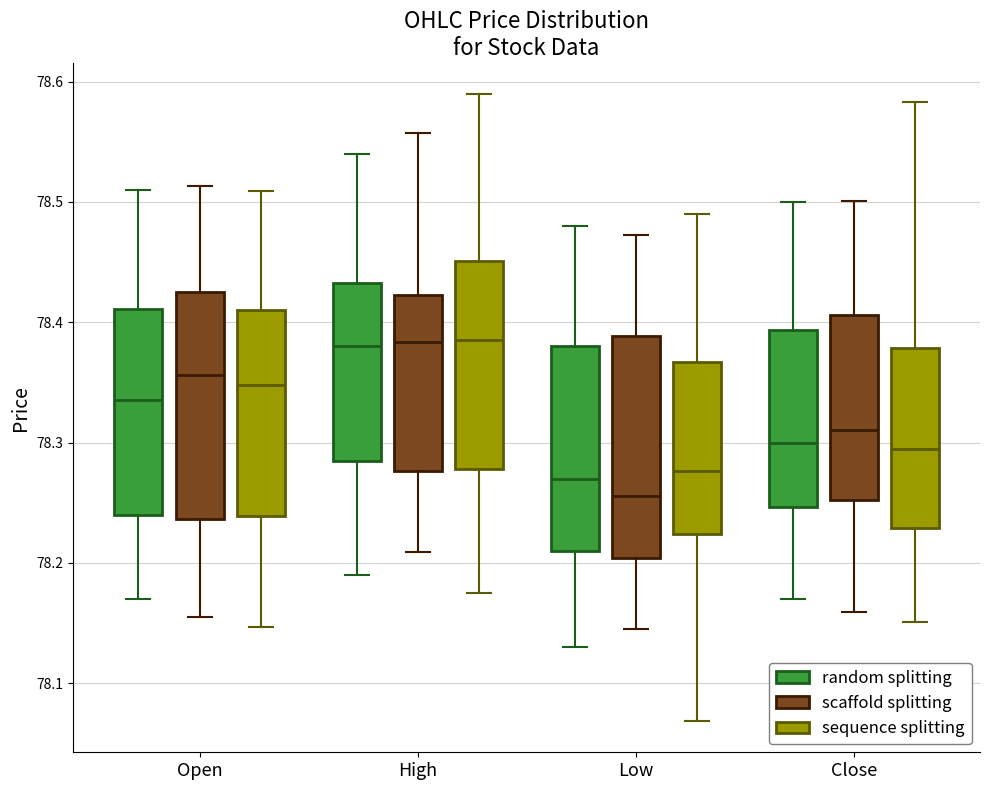

Reading left to right, transcribe this box plot: for each box, give where its median line is, the range the box spans, and where its two whiskers end, as read against the y-axis. The values are not printed on the chart, so give them approximately, as read against the axis.

Open (random splitting): median 78.34, box 78.24 to 78.41, whiskers 78.17 to 78.51
Open (scaffold splitting): median 78.36, box 78.24 to 78.43, whiskers 78.15 to 78.51
Open (sequence splitting): median 78.35, box 78.24 to 78.41, whiskers 78.15 to 78.51
High (random splitting): median 78.38, box 78.29 to 78.43, whiskers 78.19 to 78.54
High (scaffold splitting): median 78.38, box 78.28 to 78.42, whiskers 78.21 to 78.56
High (sequence splitting): median 78.39, box 78.28 to 78.45, whiskers 78.18 to 78.59
Low (random splitting): median 78.27, box 78.21 to 78.38, whiskers 78.13 to 78.48
Low (scaffold splitting): median 78.26, box 78.20 to 78.39, whiskers 78.14 to 78.47
Low (sequence splitting): median 78.28, box 78.22 to 78.37, whiskers 78.07 to 78.49
Close (random splitting): median 78.30, box 78.25 to 78.39, whiskers 78.17 to 78.50
Close (scaffold splitting): median 78.31, box 78.25 to 78.41, whiskers 78.16 to 78.50
Close (sequence splitting): median 78.30, box 78.23 to 78.38, whiskers 78.15 to 78.58